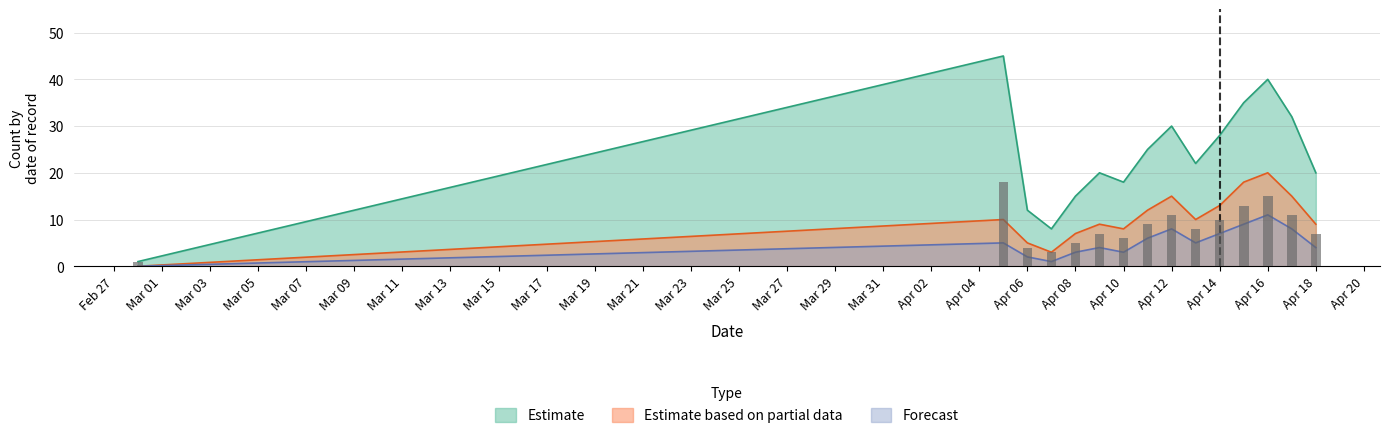

What position from the right is 2023-04-09?

10